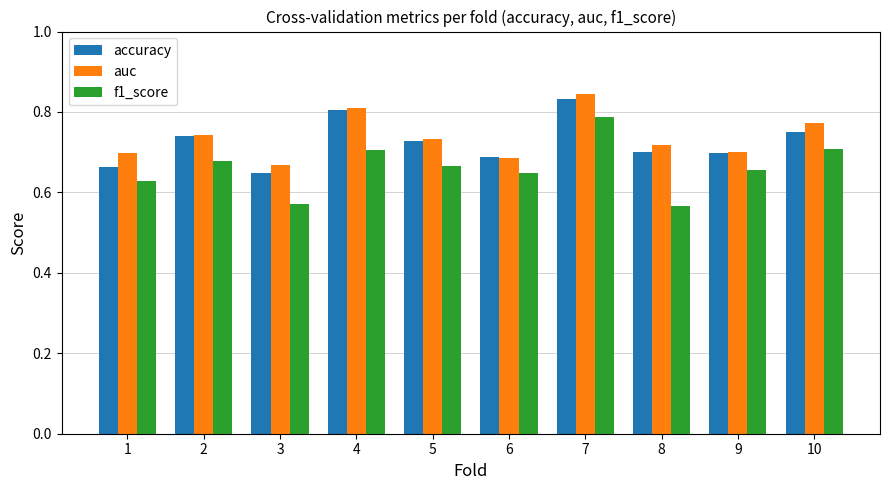

Are the bars horizontal?

No